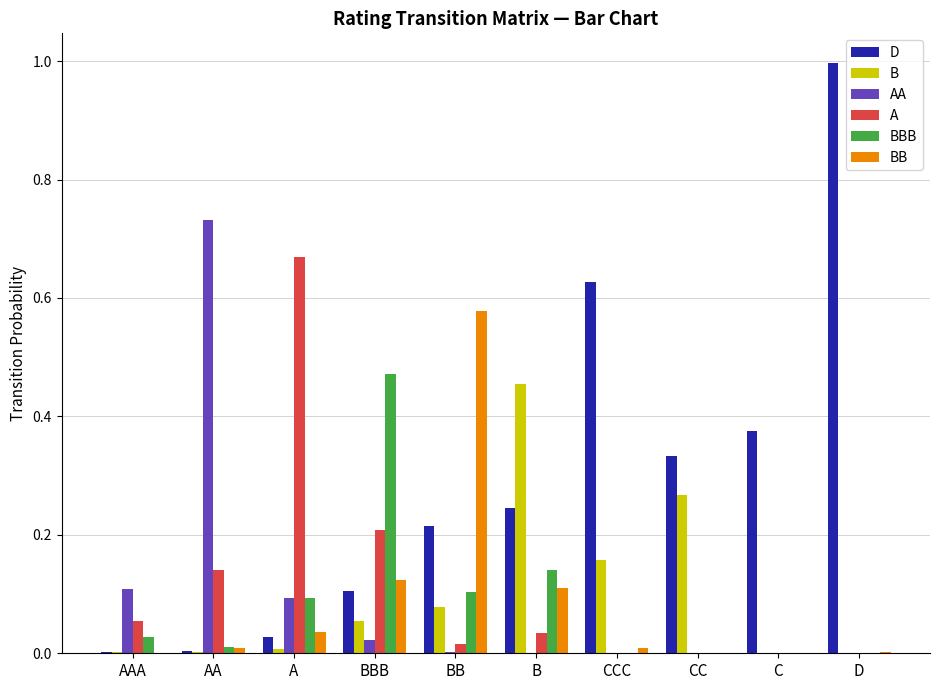

Which category has the highest value in the BB series?

BB